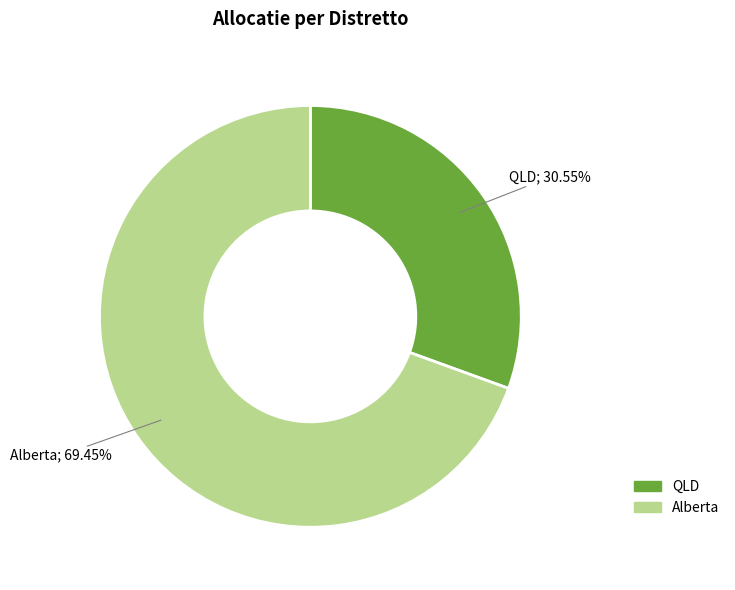

How many segments does this pie chart have?

2